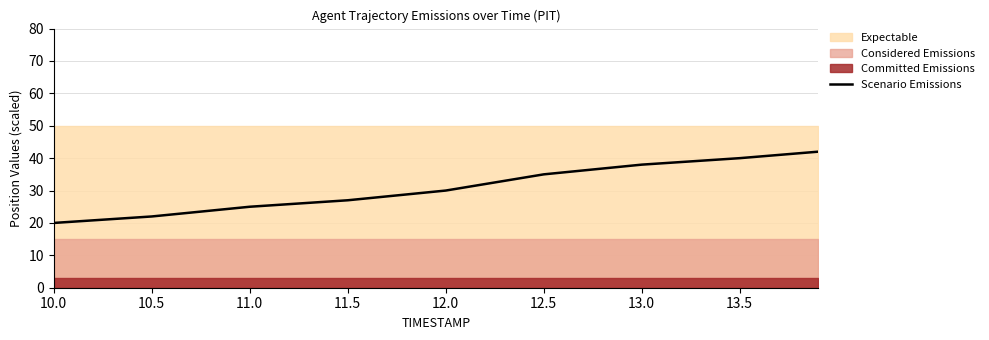

What is the label of the 5th point from the left?

12.0